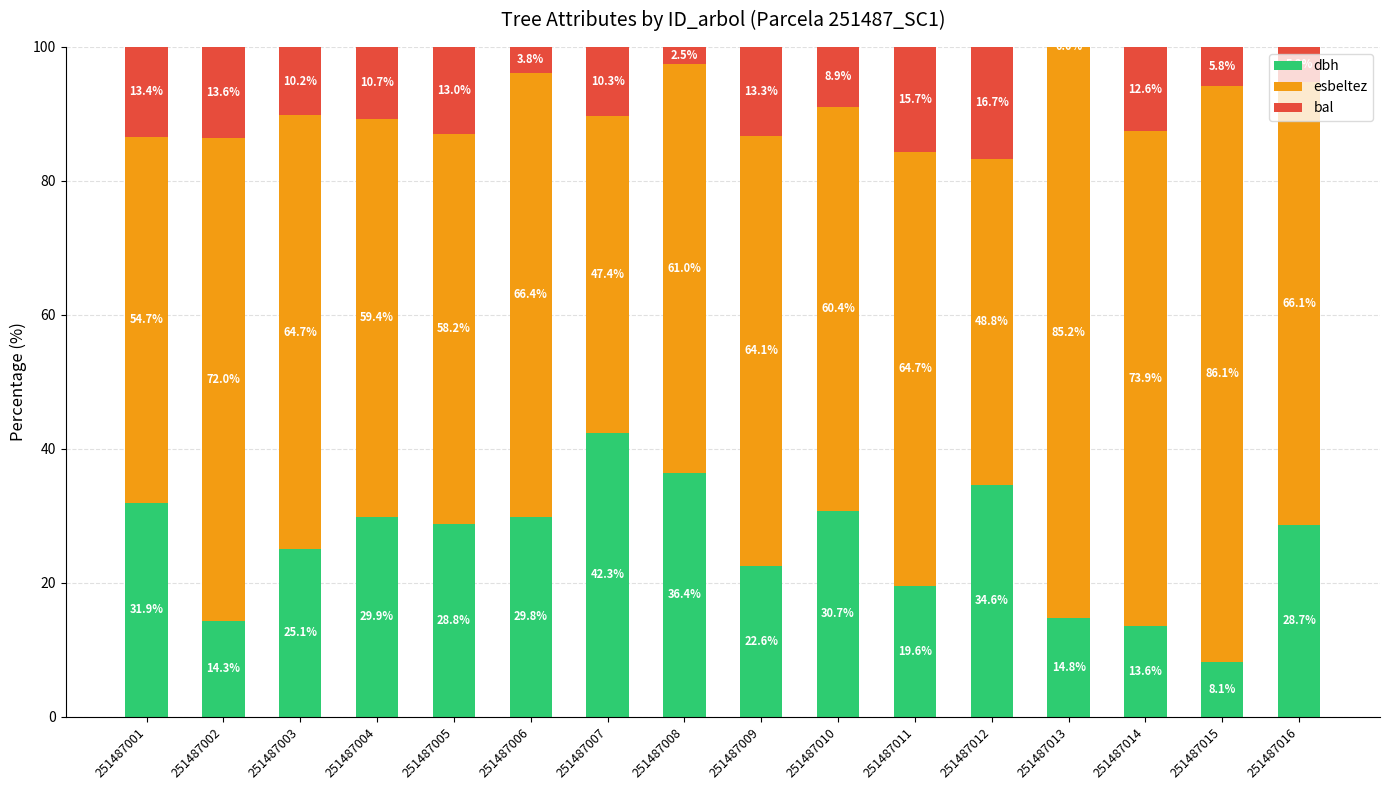

At which label is dbh closest to 25?

251487003